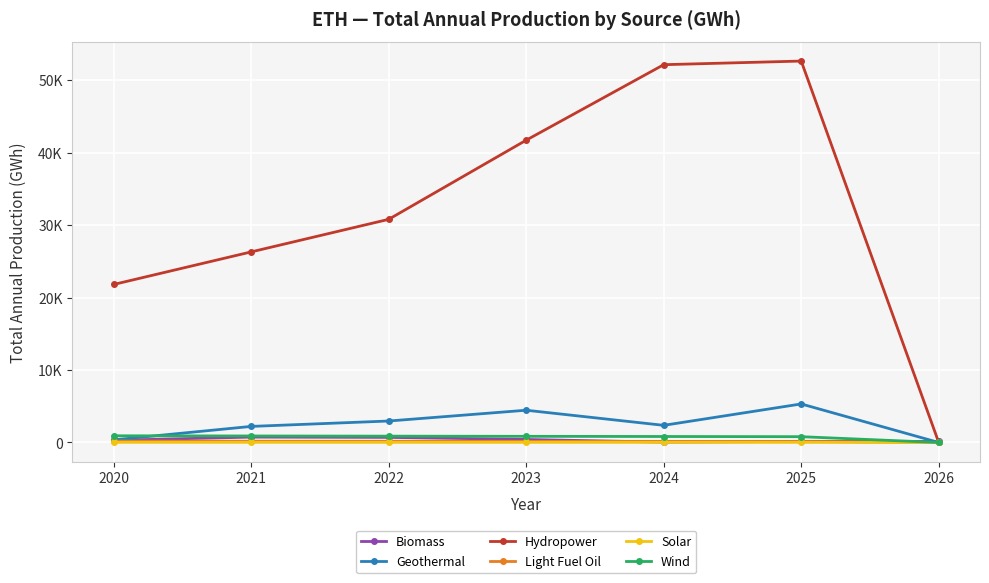

Is the value of Solar at 2020 greater than the value of Geothermal at 2022?

No